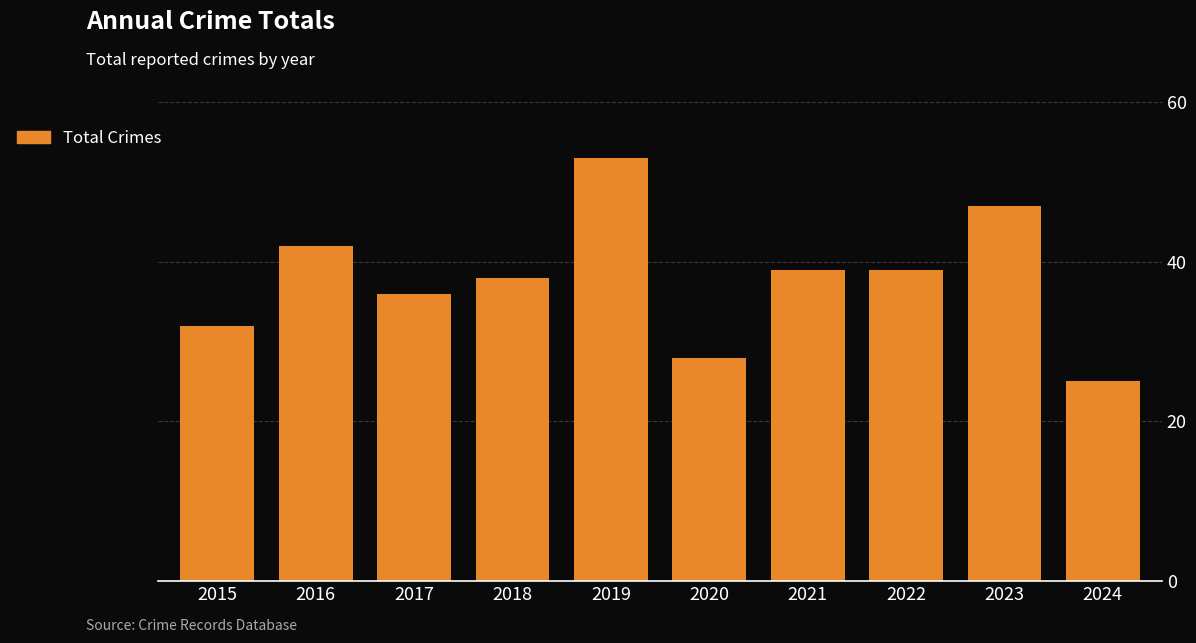

Reading right to left, extract all data points from this chart.

2024=25	2023=47	2022=39	2021=39	2020=28	2019=53	2018=38	2017=36	2016=42	2015=32